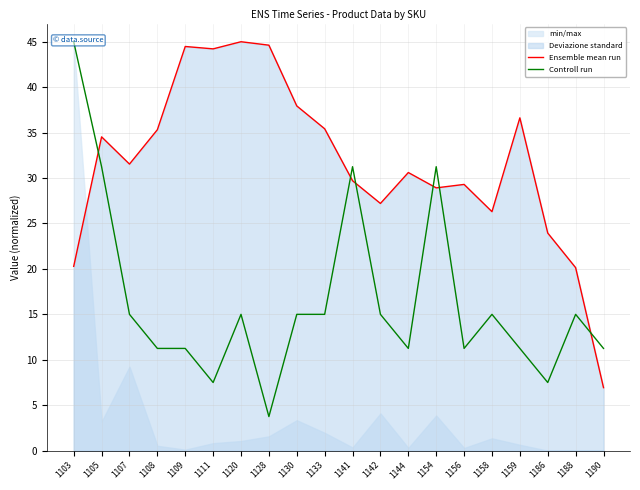

Is it true that Controll run equals 11.0 at 1105?

False